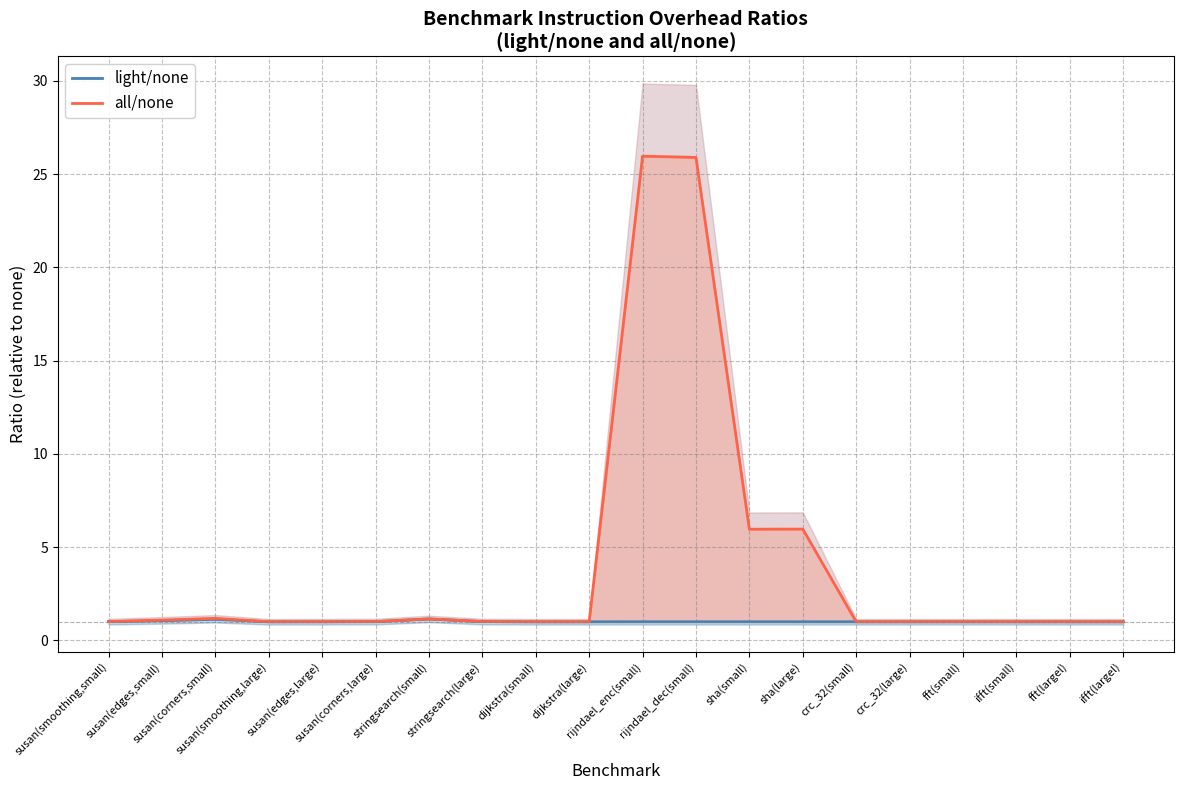

What is the label of the 9th point from the left?

dijkstra(small)